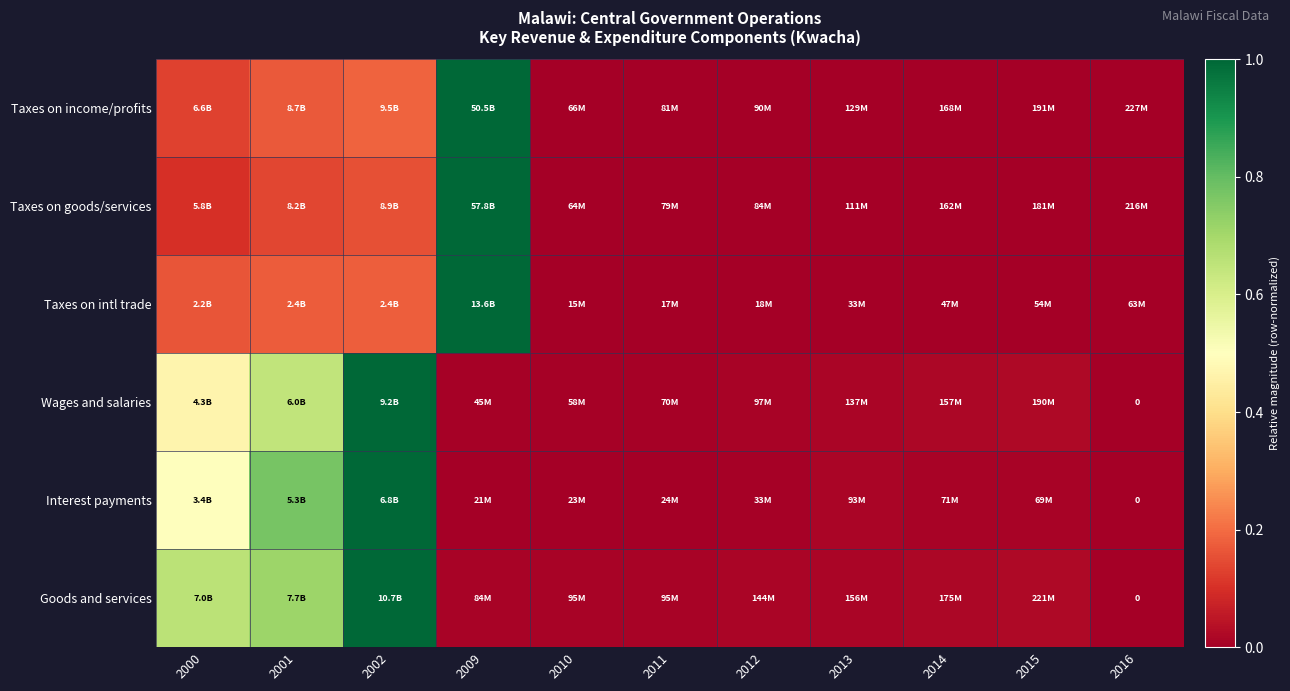

Which has a higher value, 2002 or 2012?

2002